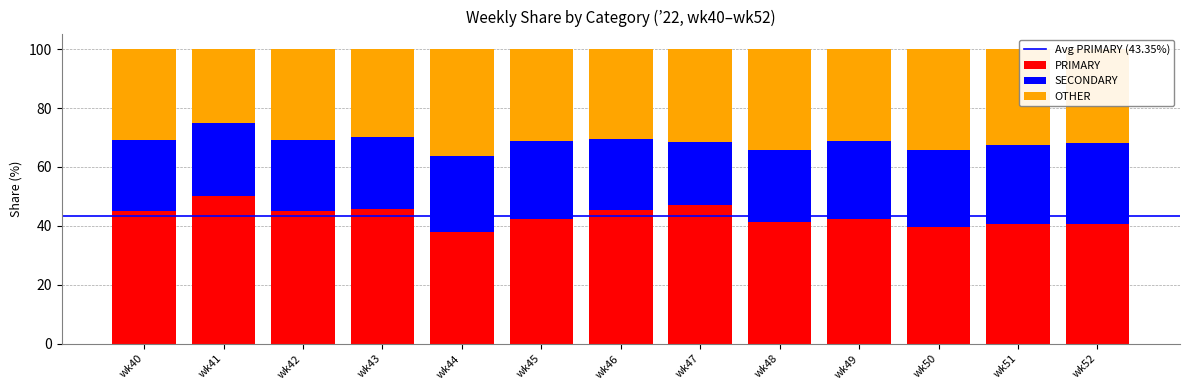

The PRIMARY series shows 47.1 at wk47. True or false?

True